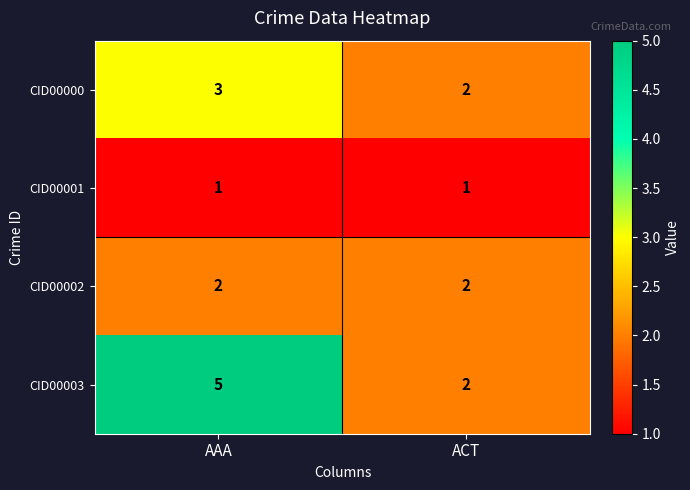

List the series in order of their overall mean, highest first.

CID00003, CID00000, CID00002, CID00001